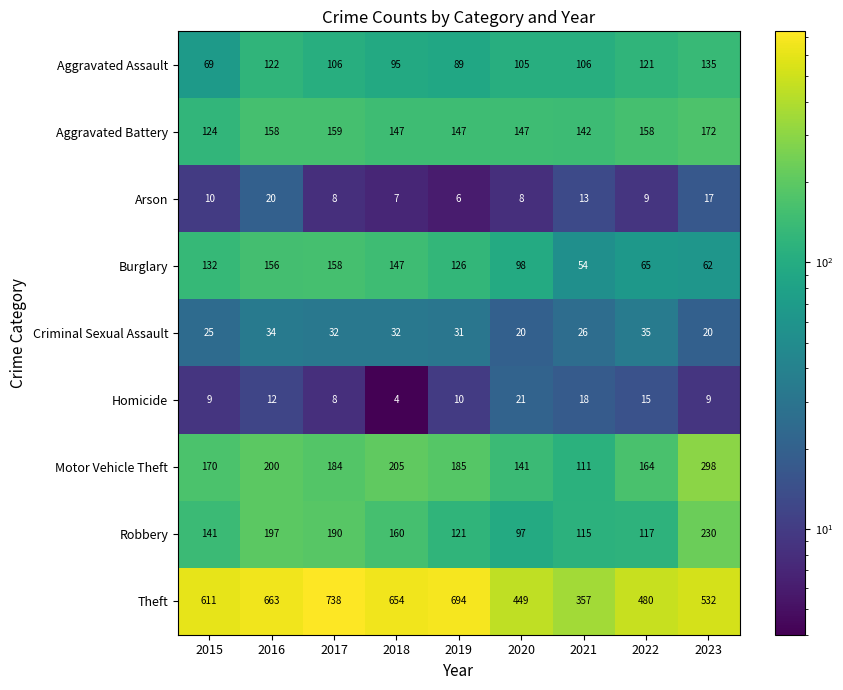

Where is Aggravated Assault nearest to the value 102?

2020